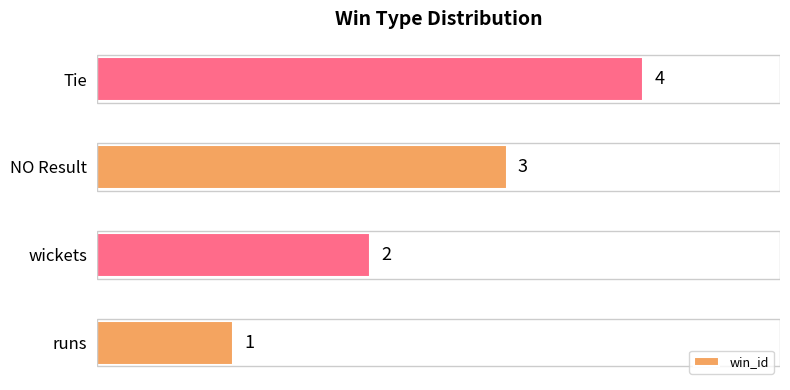

The value at NO Result is 2. True or false?

False